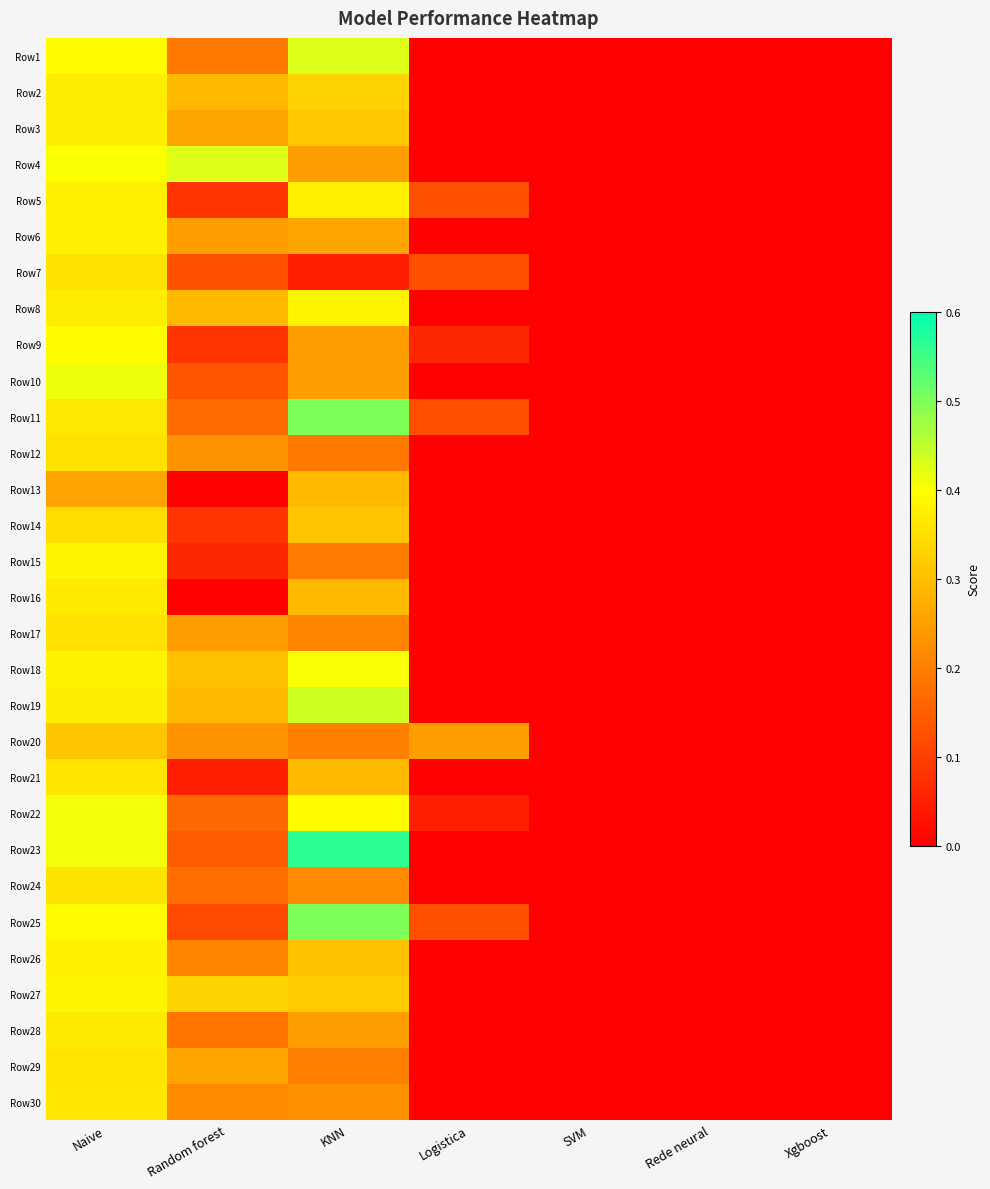

Reading left to right, list all the values displayed in this chart.

Row1: Naive=0.4	Random forest=0.2	KNN=0.4	Logistica=0.0	SVM=0.0	Rede neural=0.0	Xgboost=0.0
Row2: Naive=0.4	Random forest=0.3	KNN=0.3	Logistica=0.0	SVM=0.0	Rede neural=0.0	Xgboost=0.0
Row3: Naive=0.4	Random forest=0.3	KNN=0.3	Logistica=0.0	SVM=0.0	Rede neural=0.0	Xgboost=0.0
Row4: Naive=0.4	Random forest=0.4	KNN=0.2	Logistica=0.0	SVM=0.0	Rede neural=0.0	Xgboost=0.0
Row5: Naive=0.4	Random forest=0.1	KNN=0.4	Logistica=0.1	SVM=0.0	Rede neural=0.0	Xgboost=0.0
Row6: Naive=0.4	Random forest=0.2	KNN=0.3	Logistica=0.0	SVM=0.0	Rede neural=0.0	Xgboost=0.0
Row7: Naive=0.4	Random forest=0.1	KNN=0.1	Logistica=0.1	SVM=0.0	Rede neural=0.0	Xgboost=0.0
Row8: Naive=0.4	Random forest=0.3	KNN=0.4	Logistica=0.0	SVM=0.0	Rede neural=0.0	Xgboost=0.0
Row9: Naive=0.4	Random forest=0.1	KNN=0.2	Logistica=0.1	SVM=0.0	Rede neural=0.0	Xgboost=0.0
Row10: Naive=0.4	Random forest=0.1	KNN=0.2	Logistica=0.0	SVM=0.0	Rede neural=0.0	Xgboost=0.0
Row11: Naive=0.4	Random forest=0.2	KNN=0.5	Logistica=0.1	SVM=0.0	Rede neural=0.0	Xgboost=0.0
Row12: Naive=0.4	Random forest=0.2	KNN=0.2	Logistica=0.0	SVM=0.0	Rede neural=0.0	Xgboost=0.0
Row13: Naive=0.3	Random forest=0.0	KNN=0.3	Logistica=0.0	SVM=0.0	Rede neural=0.0	Xgboost=0.0
Row14: Naive=0.3	Random forest=0.1	KNN=0.3	Logistica=0.0	SVM=0.0	Rede neural=0.0	Xgboost=0.0
Row15: Naive=0.4	Random forest=0.1	KNN=0.2	Logistica=0.0	SVM=0.0	Rede neural=0.0	Xgboost=0.0
Row16: Naive=0.4	Random forest=0.0	KNN=0.3	Logistica=0.0	SVM=0.0	Rede neural=0.0	Xgboost=0.0
Row17: Naive=0.4	Random forest=0.2	KNN=0.2	Logistica=0.0	SVM=0.0	Rede neural=0.0	Xgboost=0.0
Row18: Naive=0.4	Random forest=0.3	KNN=0.4	Logistica=0.0	SVM=0.0	Rede neural=0.0	Xgboost=0.0
Row19: Naive=0.4	Random forest=0.3	KNN=0.4	Logistica=0.0	SVM=0.0	Rede neural=0.0	Xgboost=0.0
Row20: Naive=0.3	Random forest=0.2	KNN=0.2	Logistica=0.2	SVM=0.0	Rede neural=0.0	Xgboost=0.0
Row21: Naive=0.4	Random forest=0.1	KNN=0.3	Logistica=0.0	SVM=0.0	Rede neural=0.0	Xgboost=0.0
Row22: Naive=0.4	Random forest=0.2	KNN=0.4	Logistica=0.1	SVM=0.0	Rede neural=0.0	Xgboost=0.0
Row23: Naive=0.4	Random forest=0.1	KNN=0.6	Logistica=0.0	SVM=0.0	Rede neural=0.0	Xgboost=0.0
Row24: Naive=0.4	Random forest=0.2	KNN=0.2	Logistica=0.0	SVM=0.0	Rede neural=0.0	Xgboost=0.0
Row25: Naive=0.4	Random forest=0.1	KNN=0.5	Logistica=0.1	SVM=0.0	Rede neural=0.0	Xgboost=0.0
Row26: Naive=0.4	Random forest=0.2	KNN=0.3	Logistica=0.0	SVM=0.0	Rede neural=0.0	Xgboost=0.0
Row27: Naive=0.4	Random forest=0.3	KNN=0.3	Logistica=0.0	SVM=0.0	Rede neural=0.0	Xgboost=0.0
Row28: Naive=0.4	Random forest=0.2	KNN=0.2	Logistica=0.0	SVM=0.0	Rede neural=0.0	Xgboost=0.0
Row29: Naive=0.4	Random forest=0.3	KNN=0.2	Logistica=0.0	SVM=0.0	Rede neural=0.0	Xgboost=0.0
Row30: Naive=0.4	Random forest=0.2	KNN=0.2	Logistica=0.0	SVM=0.0	Rede neural=0.0	Xgboost=0.0